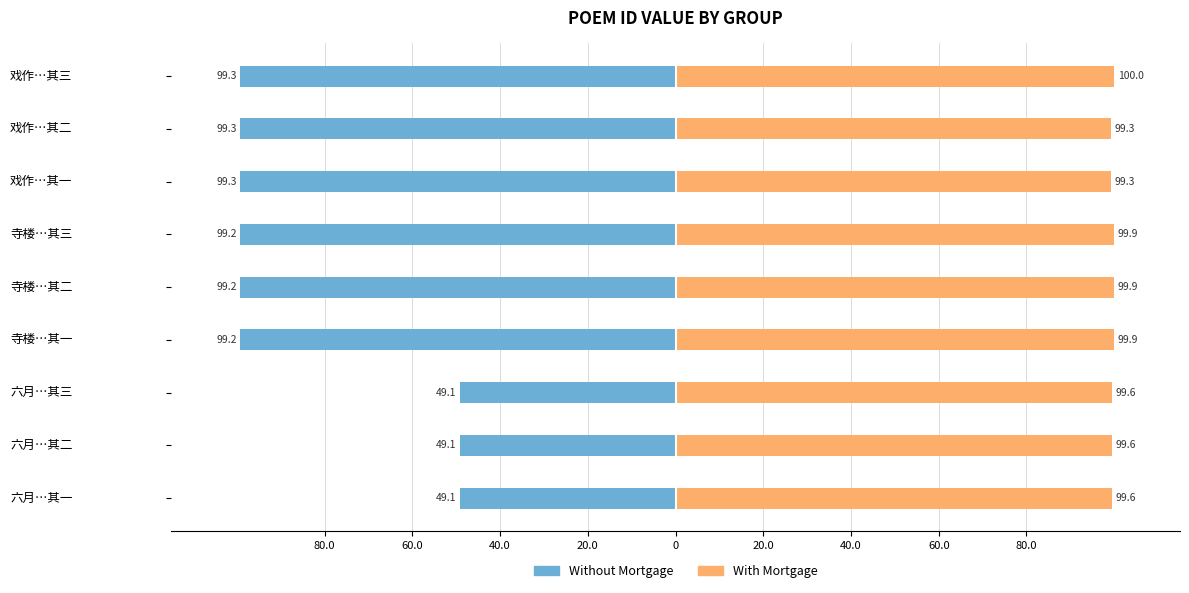

How many bars are there in each group?

2